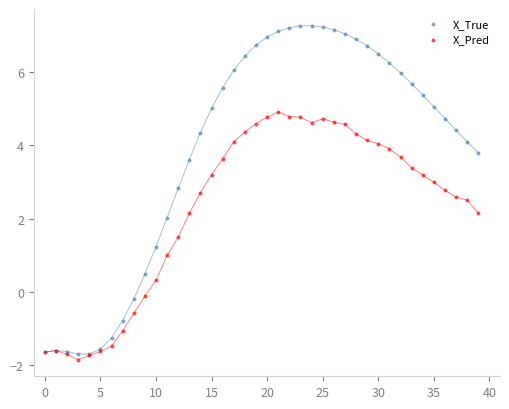

Which series has the widest spread of Y values?

X_True